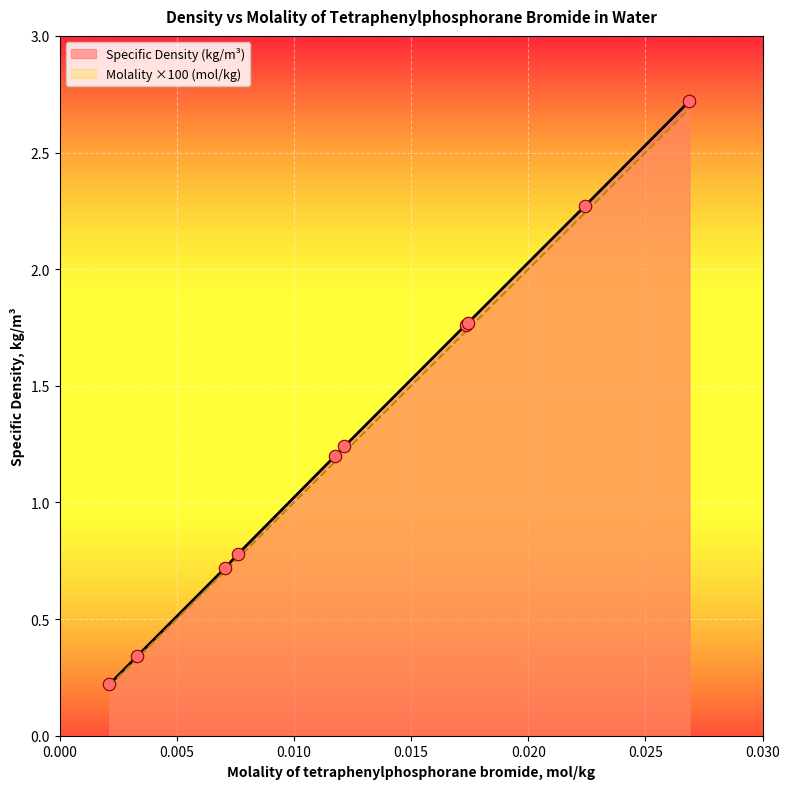

At which category is the sum across all series the highest?

0.02687